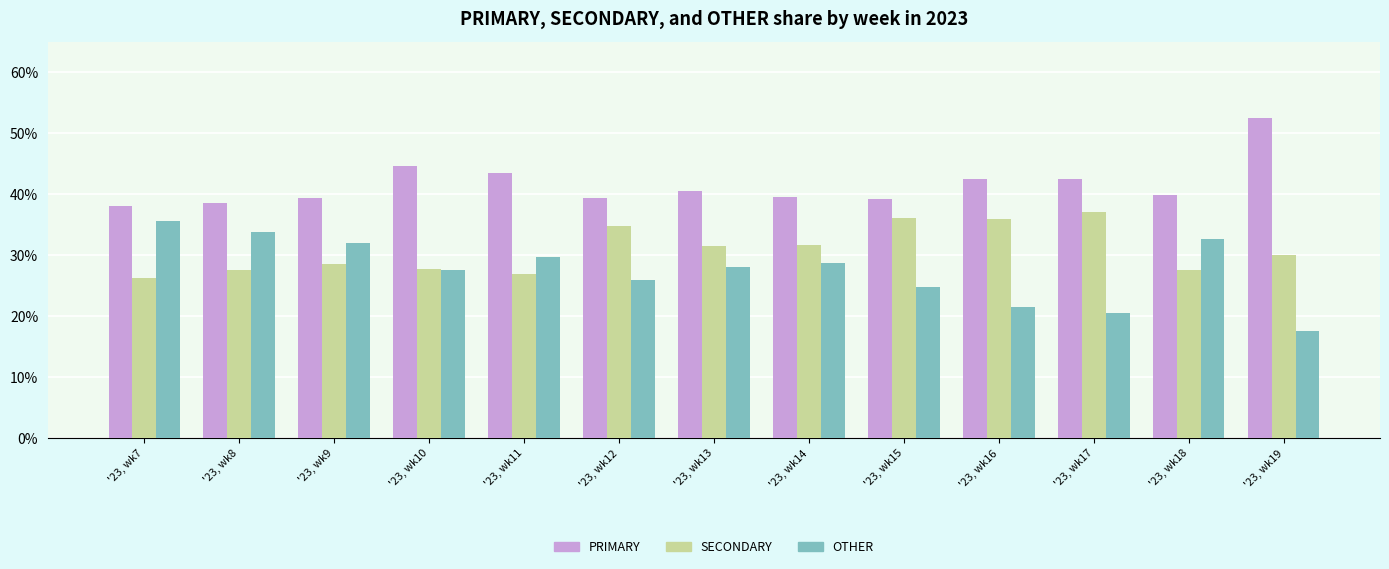

What is the maximum value shown in the chart?

52.5